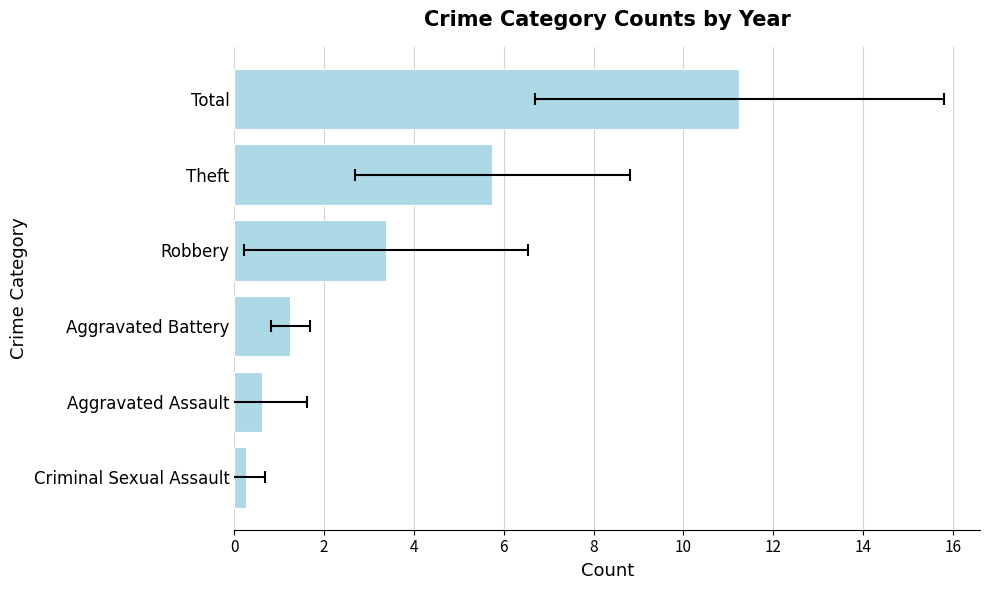

What is the difference between the values at Robbery and Total?

7.9